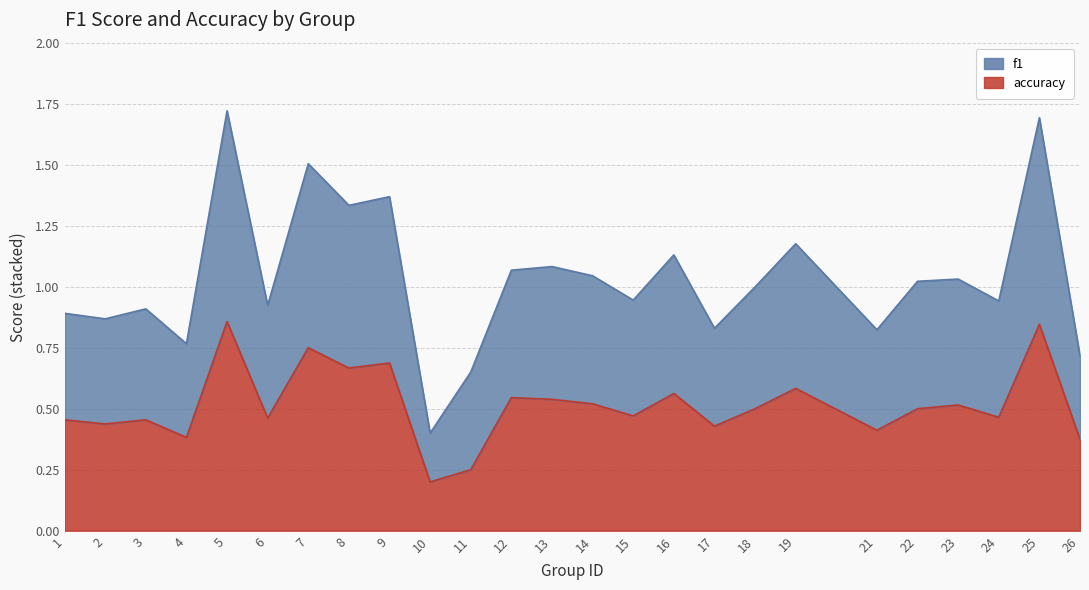

Which series has the largest total across all categories?

f1